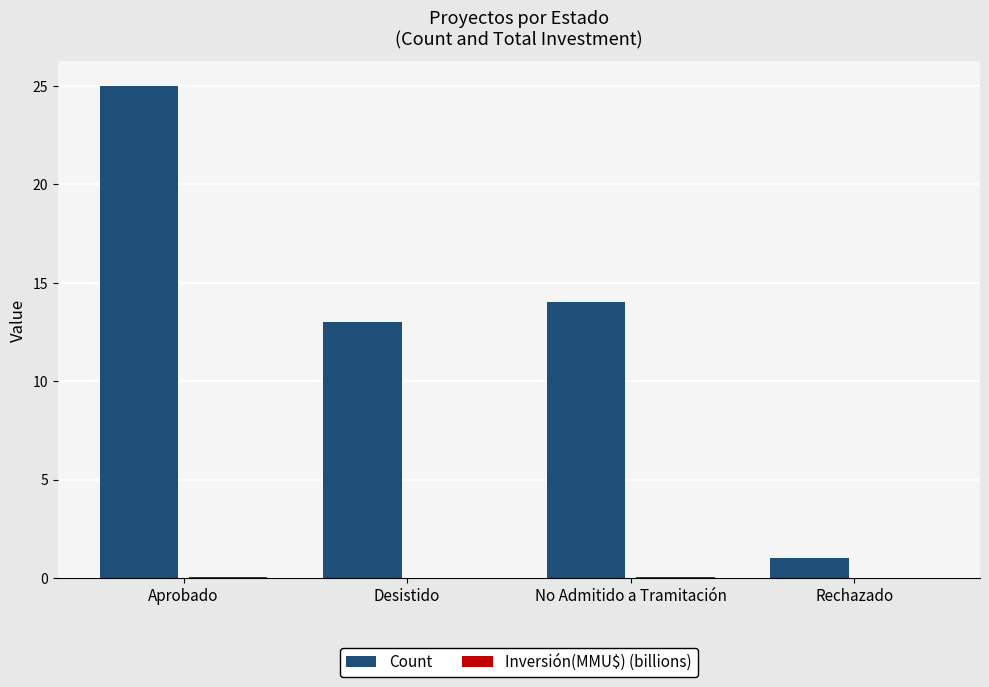

What is the sum of all Count values?

53.0